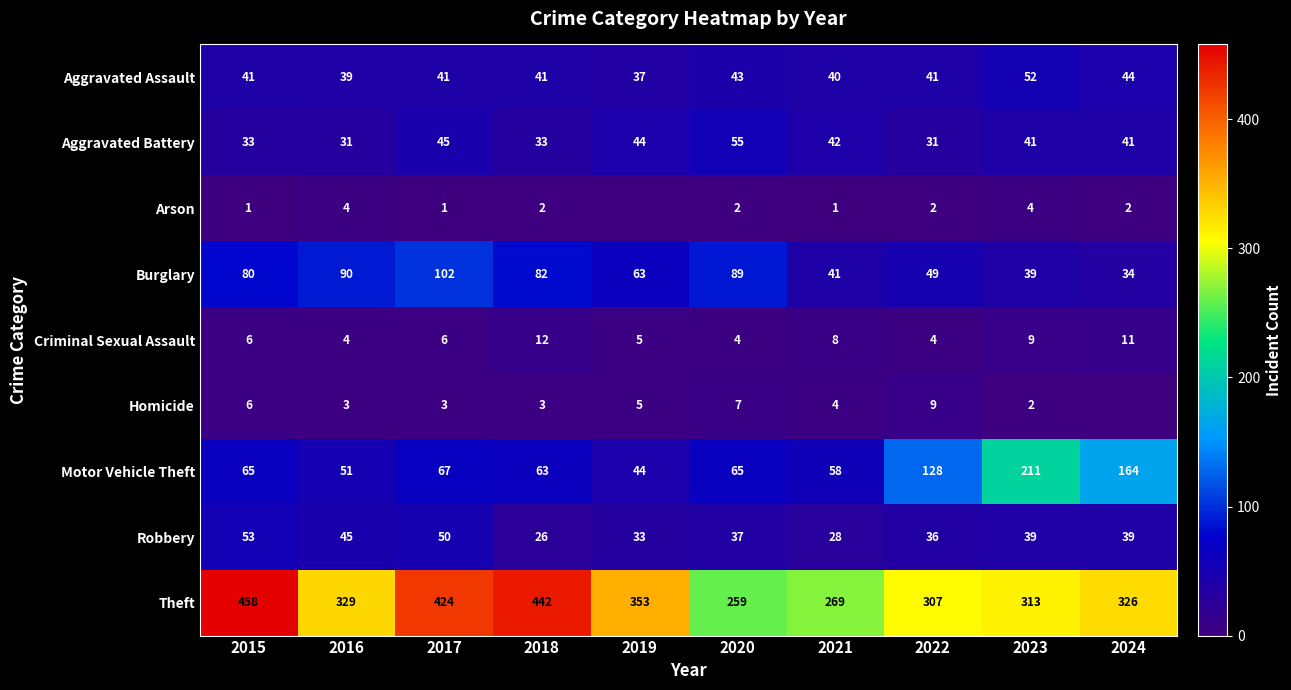

What is the average value of the Aggravated Battery series?

40